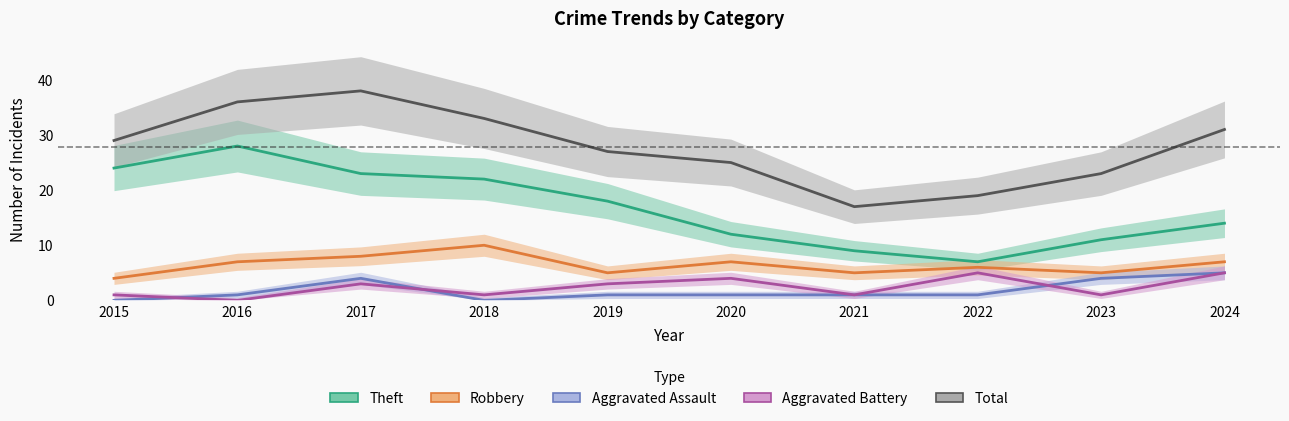

True or false: Total and Robbery intersect in this chart.

False